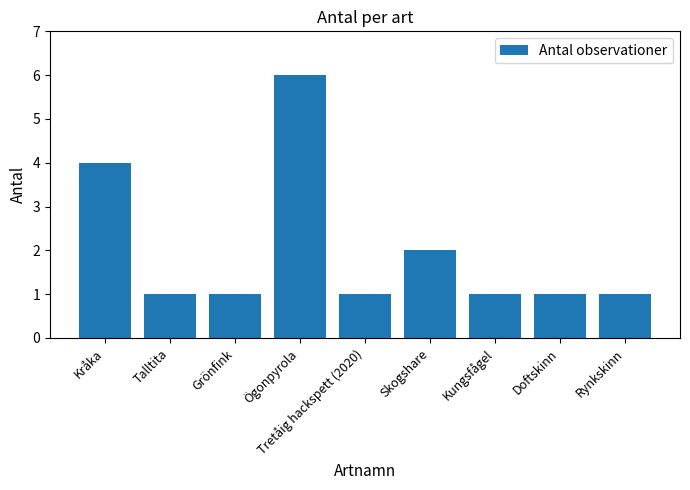

What position from the left is Skogshare?

6